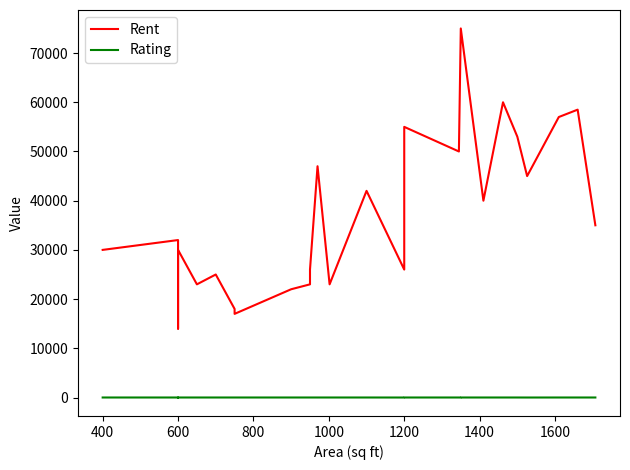

Which series has the largest total across all categories?

Rent